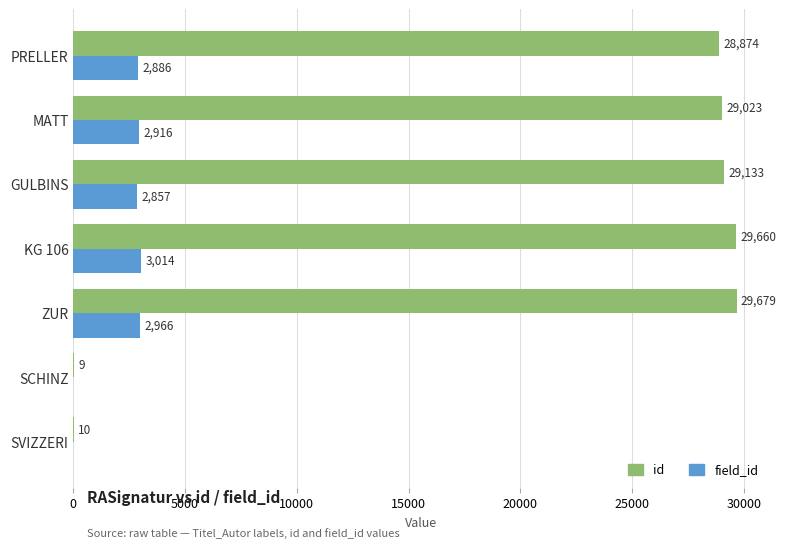

How many series are shown in this chart?

2